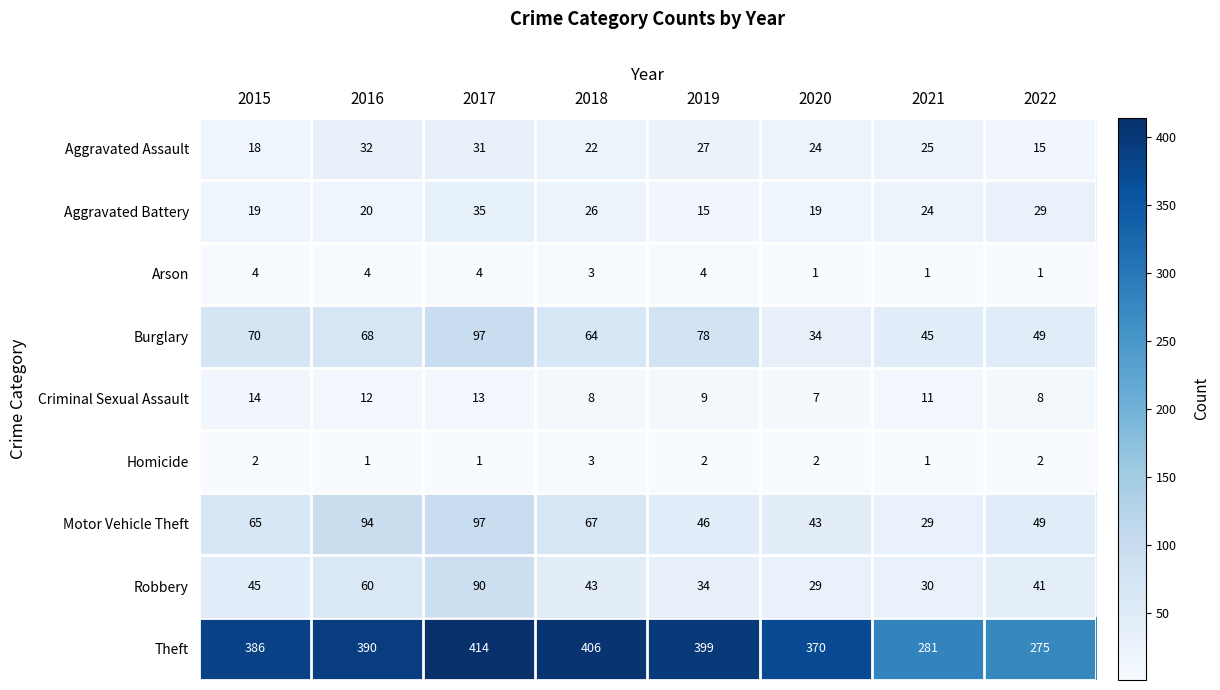

What is the difference between the maximum and minimum values in the Theft series?

139